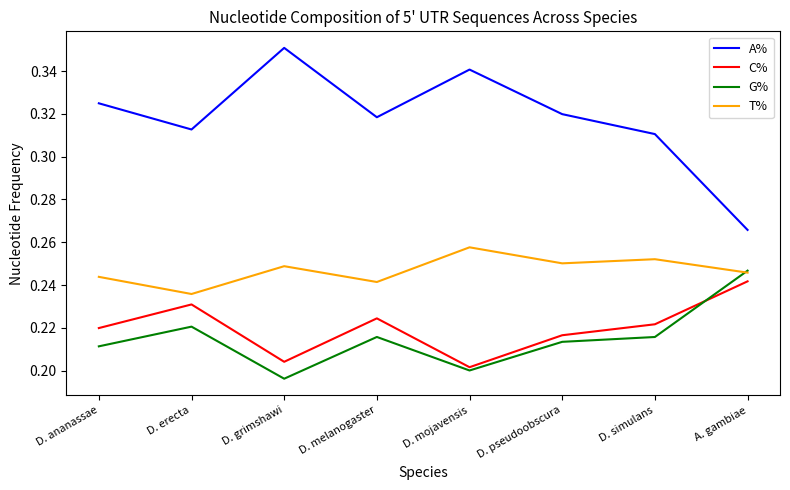

True or false: G% and A% intersect in this chart.

False